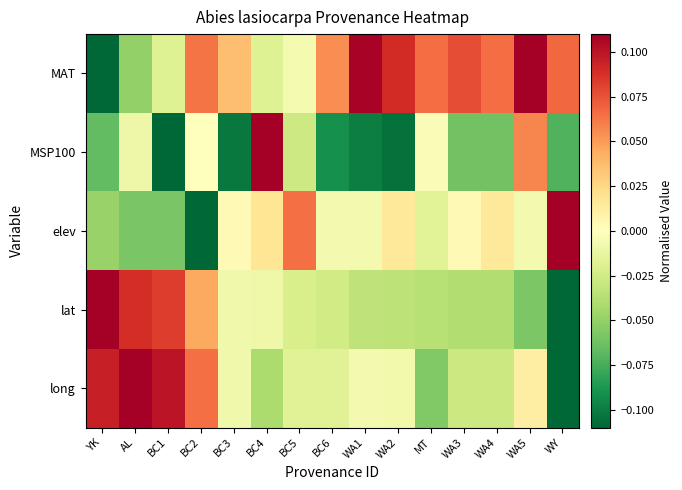

Reading right to left, what are all the values shown in this chart?

MAT: WY=0.1	WA5=0.1	WA4=0.1	WA3=0.1	MT=0.1	WA2=0.1	WA1=0.1	BC6=0.1	BC5=-0.0	BC4=-0.0	BC3=0.0	BC2=0.1	BC1=-0.0	AL=-0.0	YK=-0.1
MSP100: WY=-0.1	WA5=0.1	WA4=-0.1	WA3=-0.1	MT=-0.0	WA2=-0.1	WA1=-0.1	BC6=-0.1	BC5=-0.0	BC4=0.1	BC3=-0.1	BC2=0.0	BC1=-0.1	AL=-0.0	YK=-0.1
elev: WY=0.1	WA5=-0.0	WA4=0.0	WA3=0.0	MT=-0.0	WA2=0.0	WA1=-0.0	BC6=-0.0	BC5=0.1	BC4=0.0	BC3=0.0	BC2=-0.1	BC1=-0.1	AL=-0.1	YK=-0.0
lat: WY=-0.1	WA5=-0.1	WA4=-0.0	WA3=-0.0	MT=-0.0	WA2=-0.0	WA1=-0.0	BC6=-0.0	BC5=-0.0	BC4=-0.0	BC3=-0.0	BC2=0.0	BC1=0.1	AL=0.1	YK=0.1
long: WY=-0.1	WA5=0.0	WA4=-0.0	WA3=-0.0	MT=-0.1	WA2=-0.0	WA1=-0.0	BC6=-0.0	BC5=-0.0	BC4=-0.0	BC3=-0.0	BC2=0.1	BC1=0.1	AL=0.1	YK=0.1